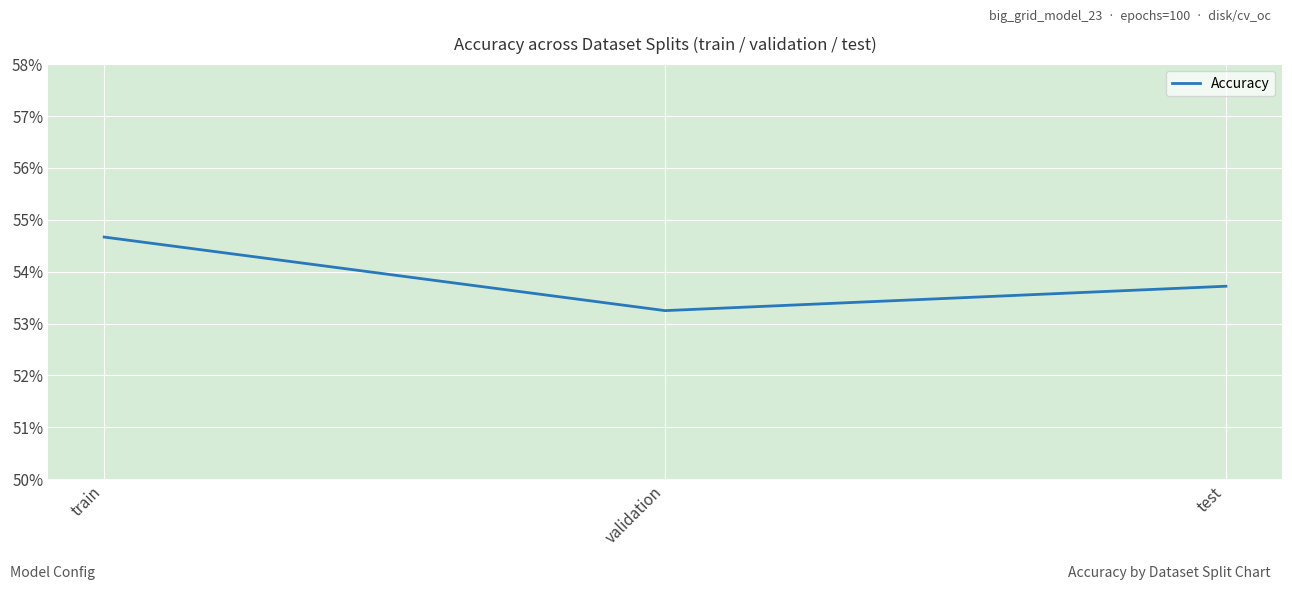

Where is the data nearest to the value 0?

validation